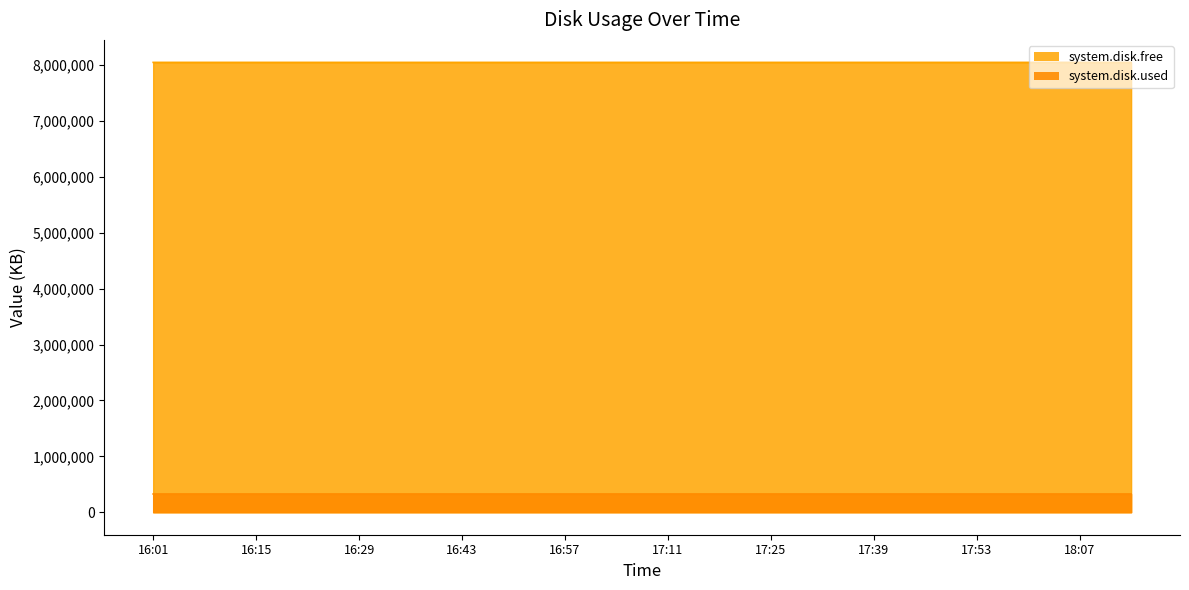

What is the value of the system.disk.used point at the 17th from the left?

326540